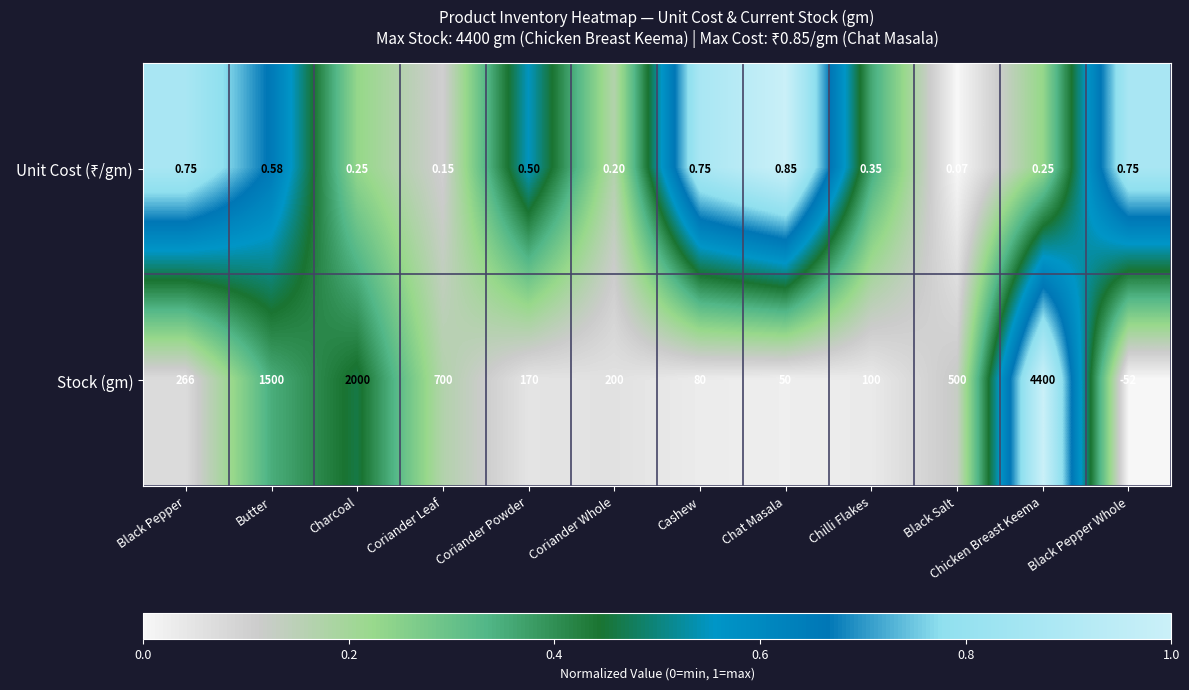

Which category has the highest value across all series?

Chicken Breast Keema